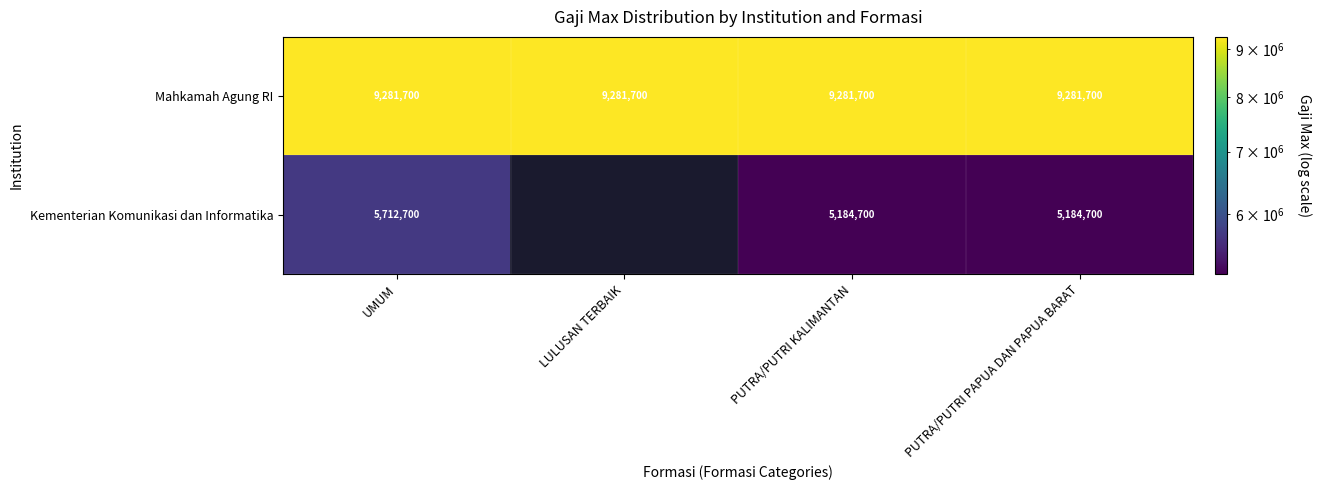

At how many categories does at least one series exceed 6221320?

4